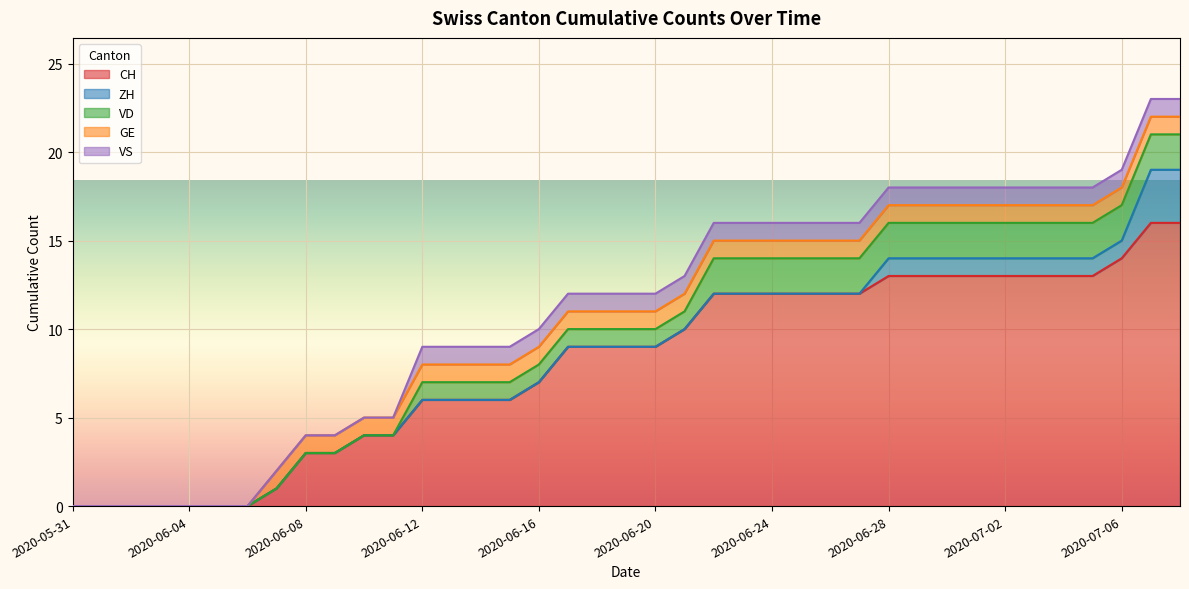

The CH series shows 6 at 2020-06-13. True or false?

True